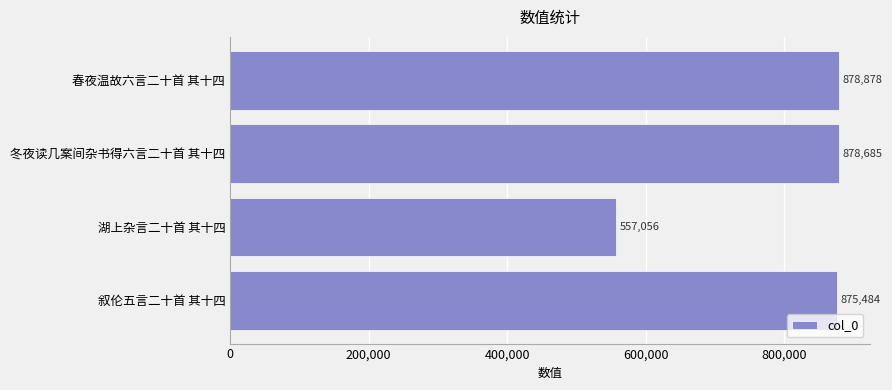

What is the average value?

797526